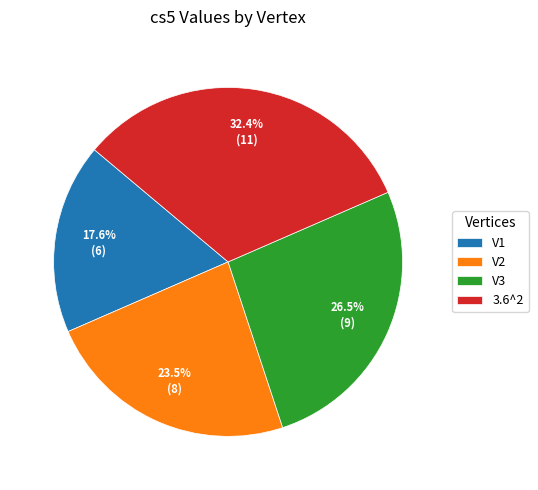

Approximately how many times larger is the value at V2 compared to 3.6^2?

0.7